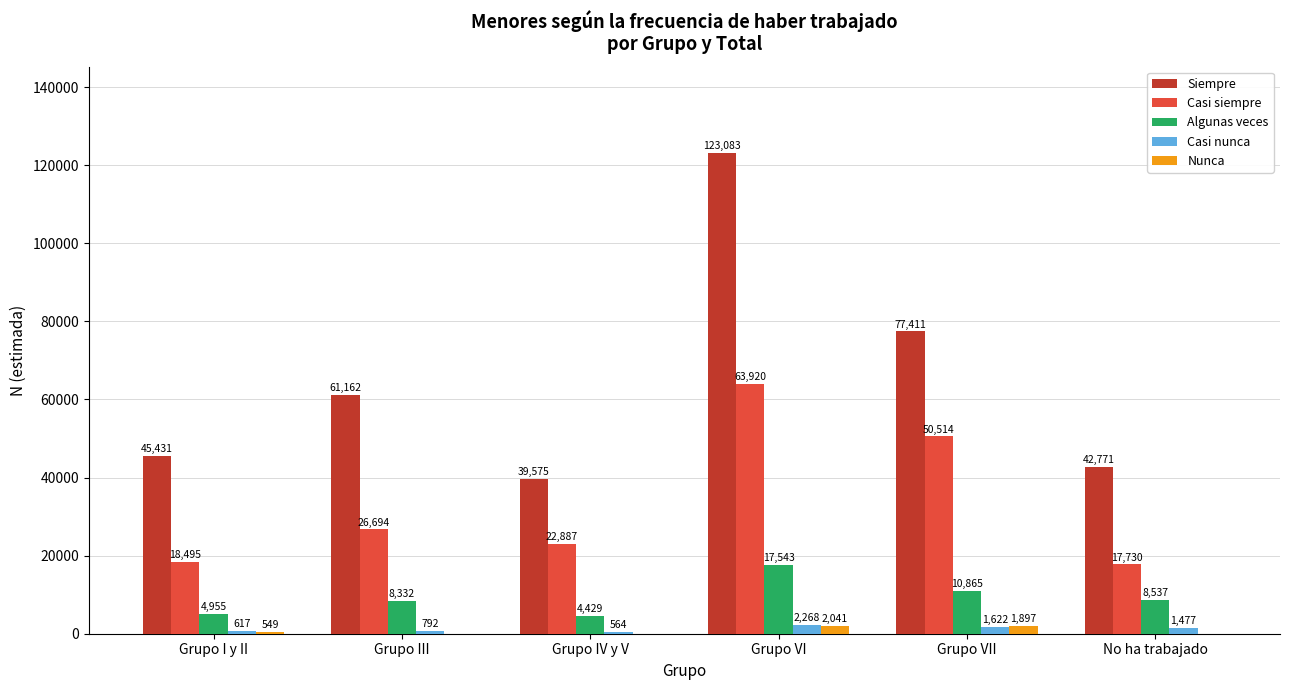

At which label is Casi siempre closest to 40825?

Grupo VII